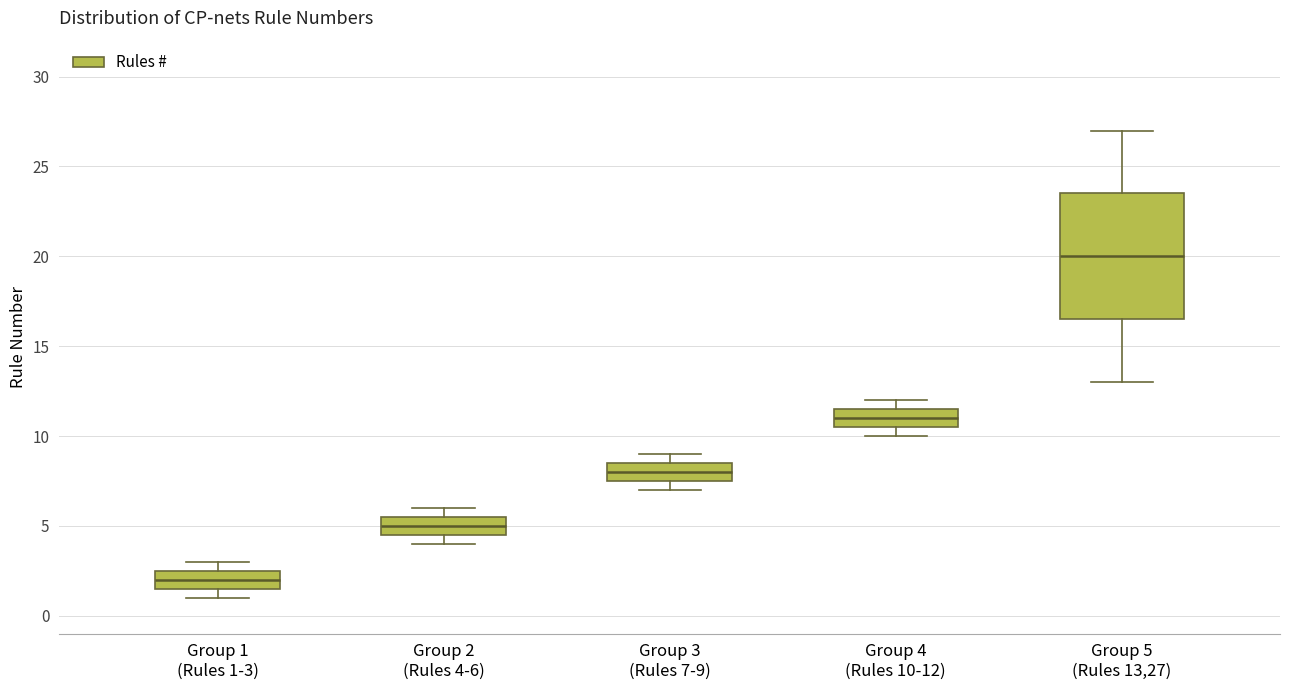

Which box's median line is the highest?

Group 5 (Rules 13,27)